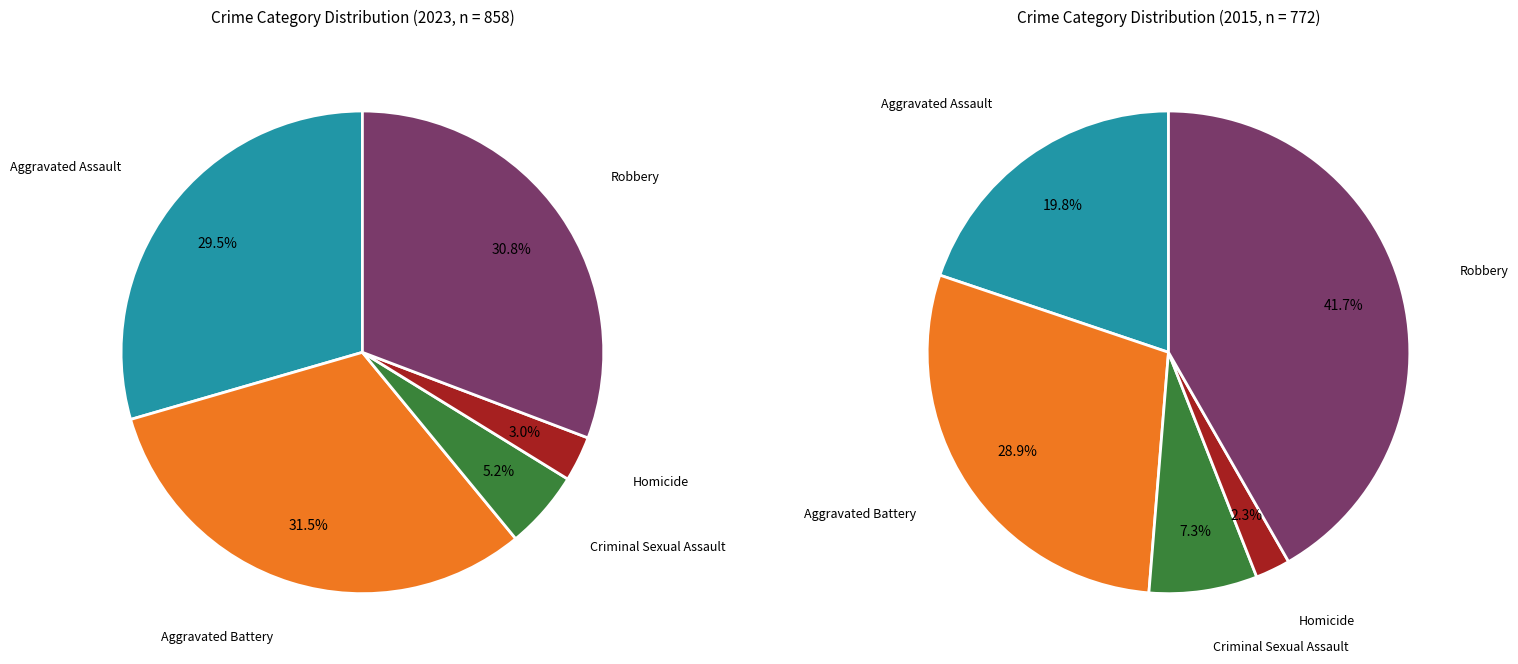

Which category has the smallest portion of the pie?

Homicide